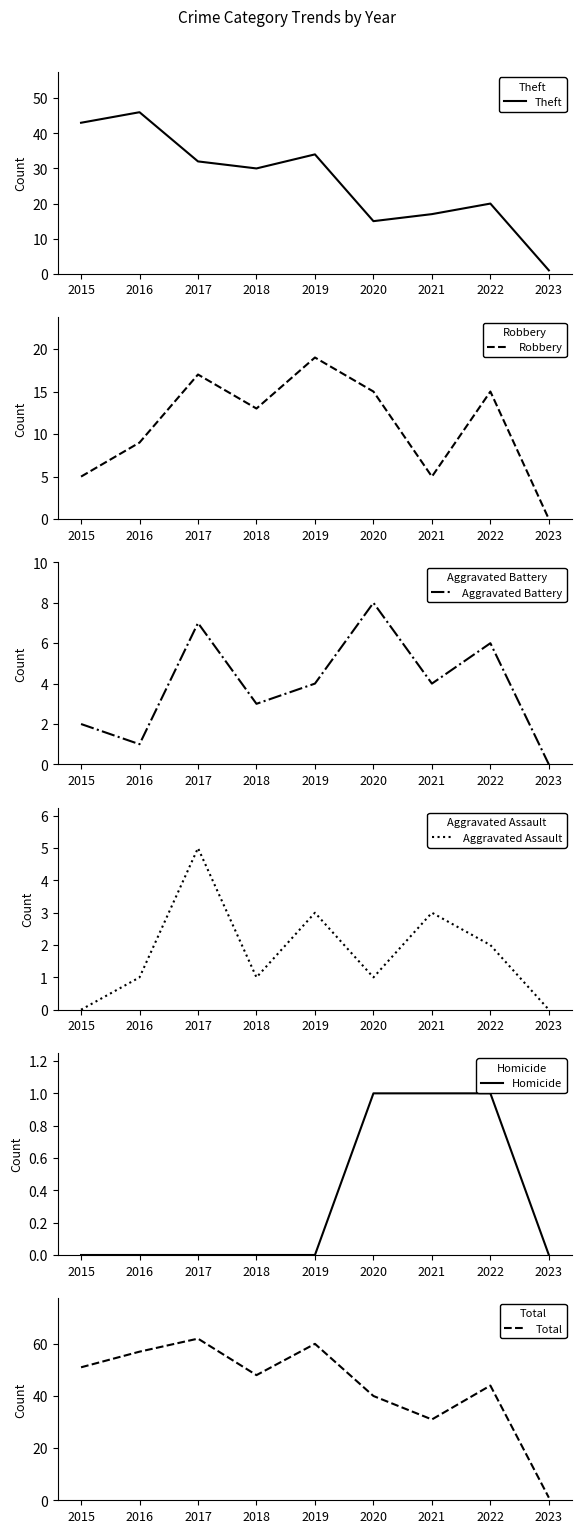

Which series changed the most between 2022 and 2023?

Total